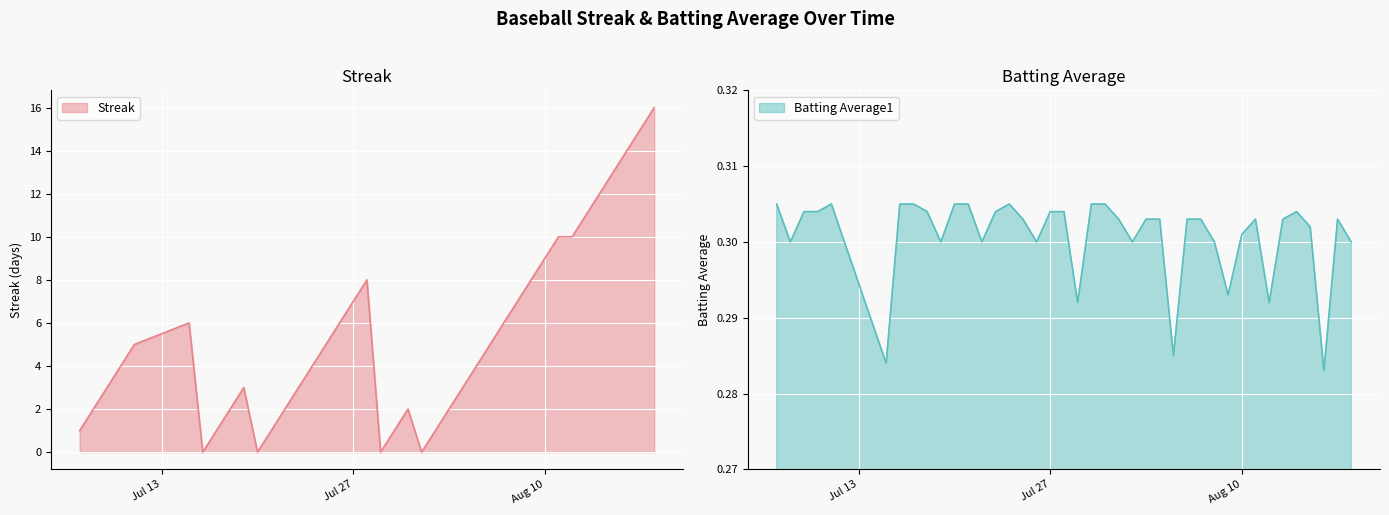

True or false: Streak has a value of 9 at Aug 10.

True